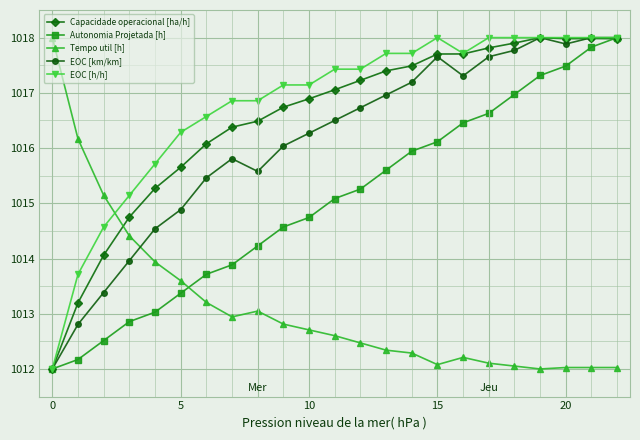

What is the highest value of the EOC [h/h] series?

1018.0